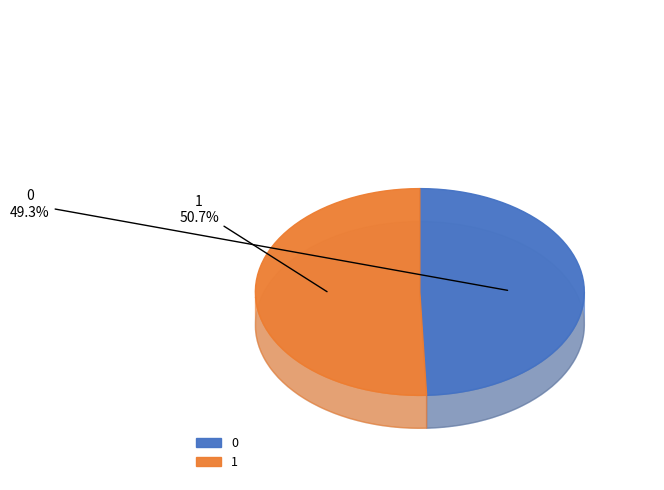

Is it true that 0 is 42% of the pie?

False